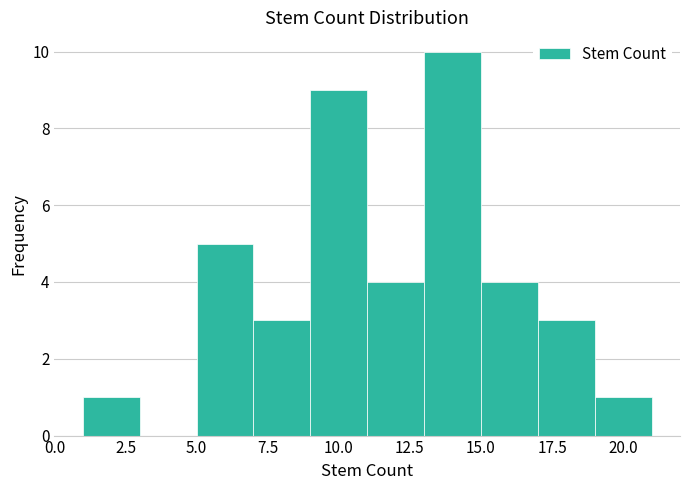

Reading left to right, list every bar in this chart as the range it spans on the x-axis followed by its height. The values are not printed on the chart, so give them approximately, as read against the axis.

1 to 3: 1
3 to 5: 0
5 to 7: 5
7 to 9: 3
9 to 11: 9
11 to 13: 4
13 to 15: 10
15 to 17: 4
17 to 19: 3
19 to 21: 1